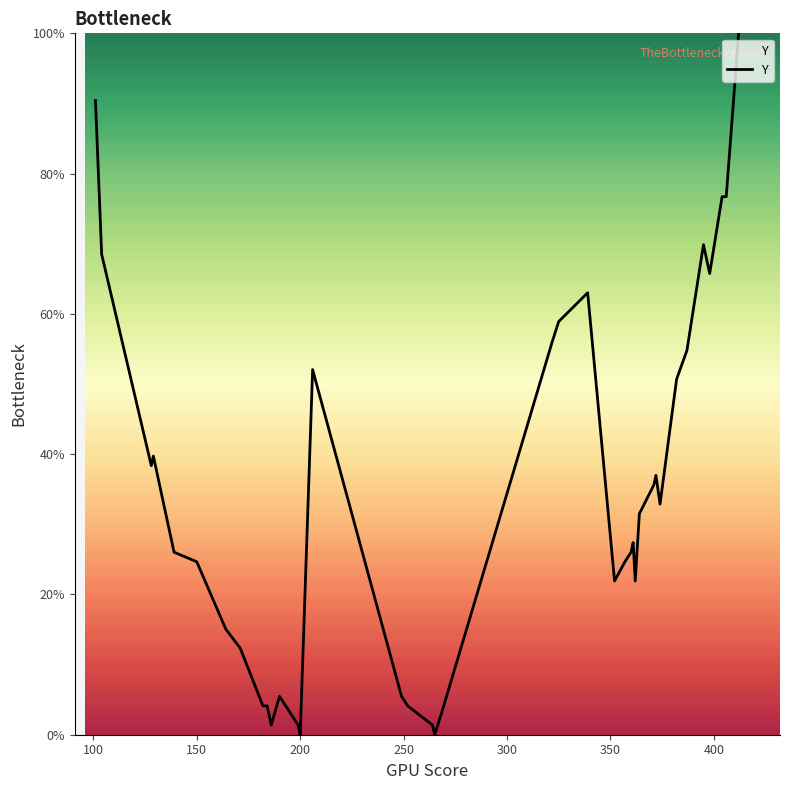

What is the difference between the second highest and second lowest values?

90.4